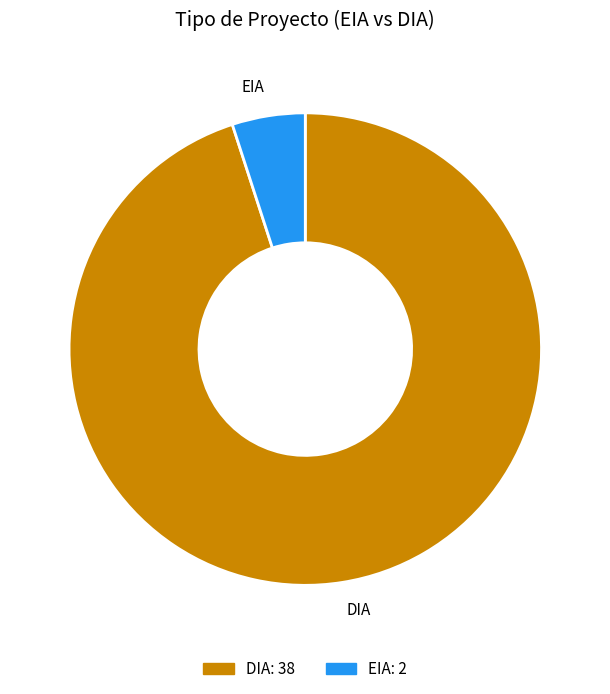

Is there a majority slice in this chart?

Yes